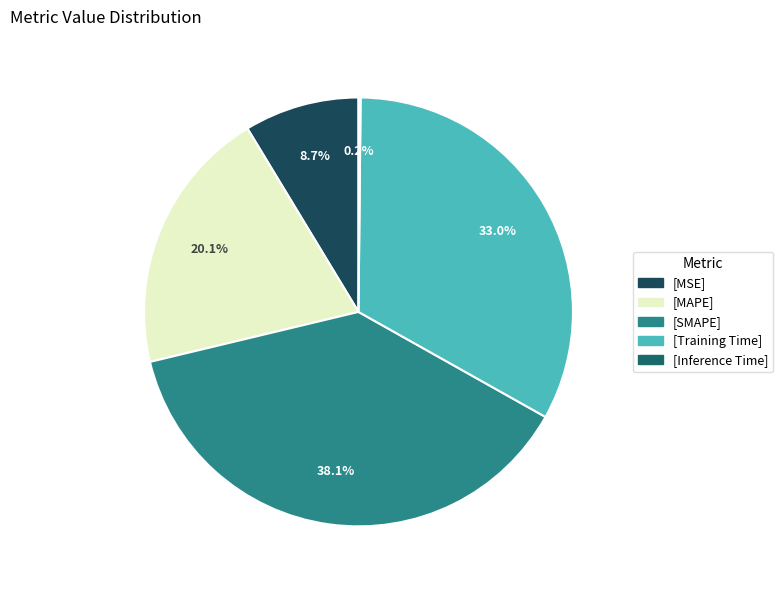

Which slice is the largest?

[SMAPE]